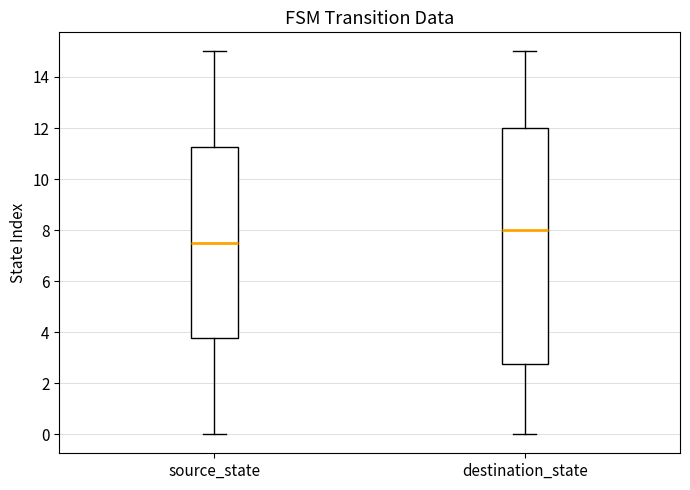

Which box is the tallest, from its lower edge to its upper edge?

destination_state